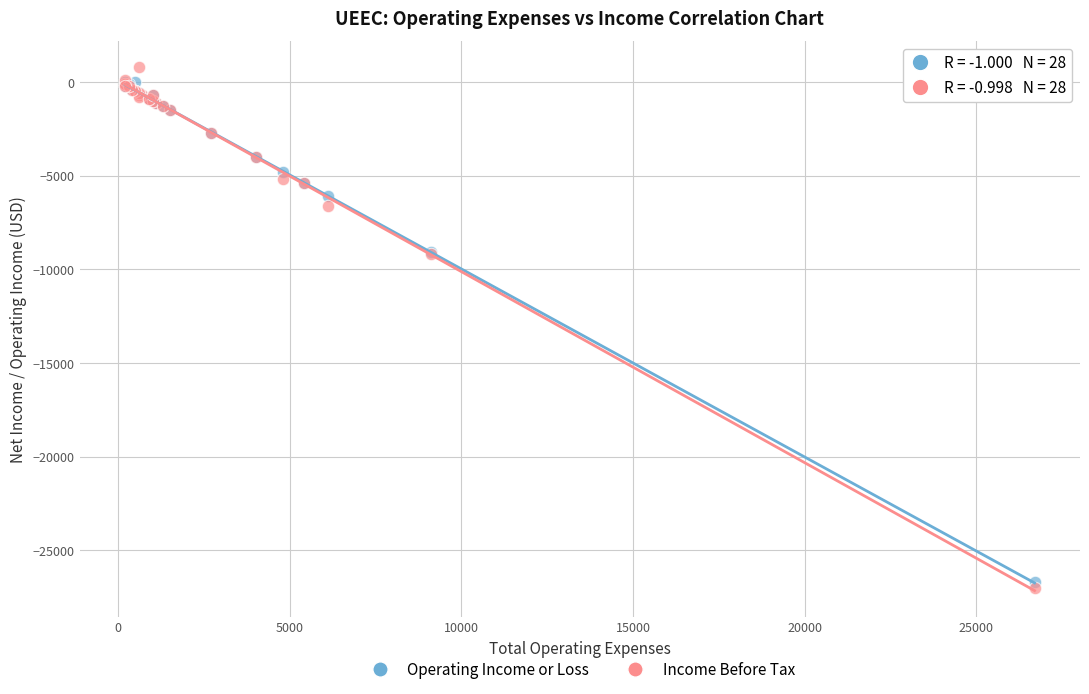

Which series contains the highest Y value?

Income Before Tax